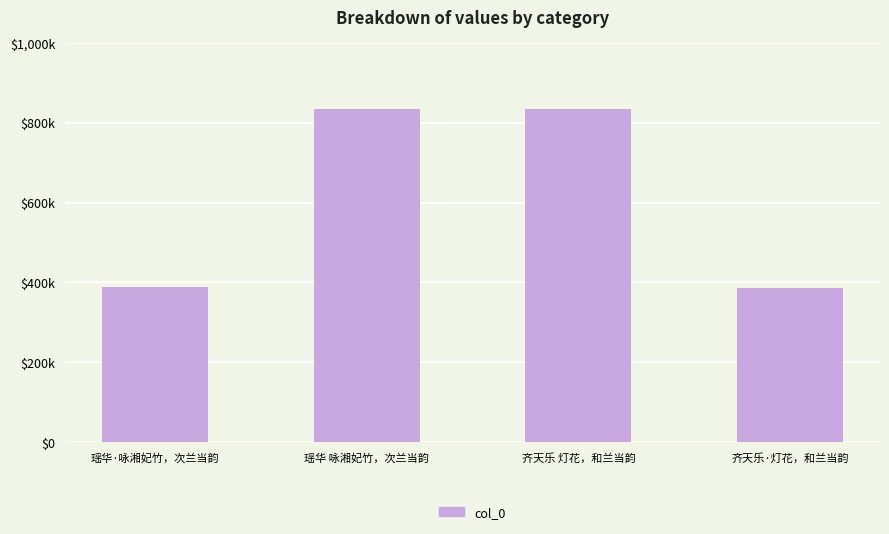

What is the ratio of the value at 瑶华 咏湘妃竹，次兰当韵 to the value at 瑶华·咏湘妃竹，次兰当韵?

2.1